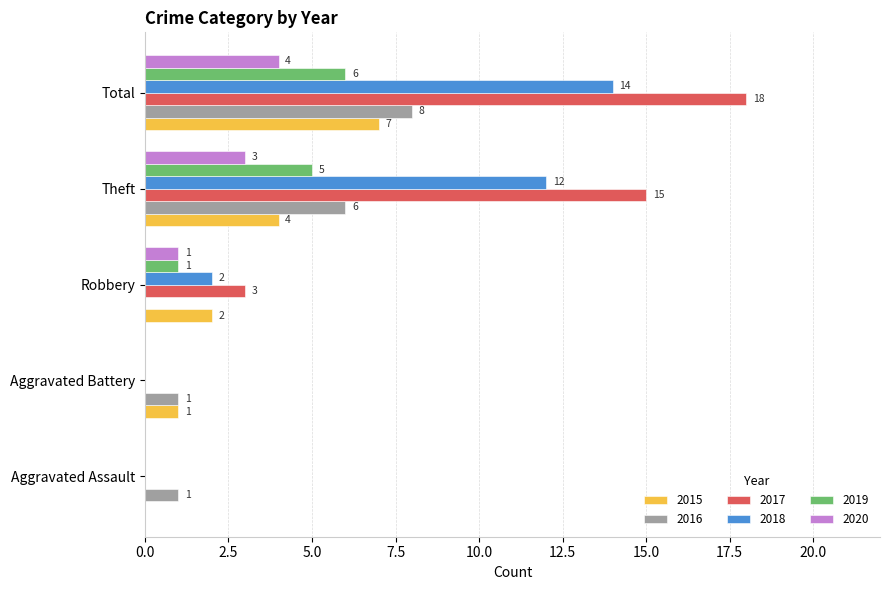

How many positive values does the 2018 series have?

3